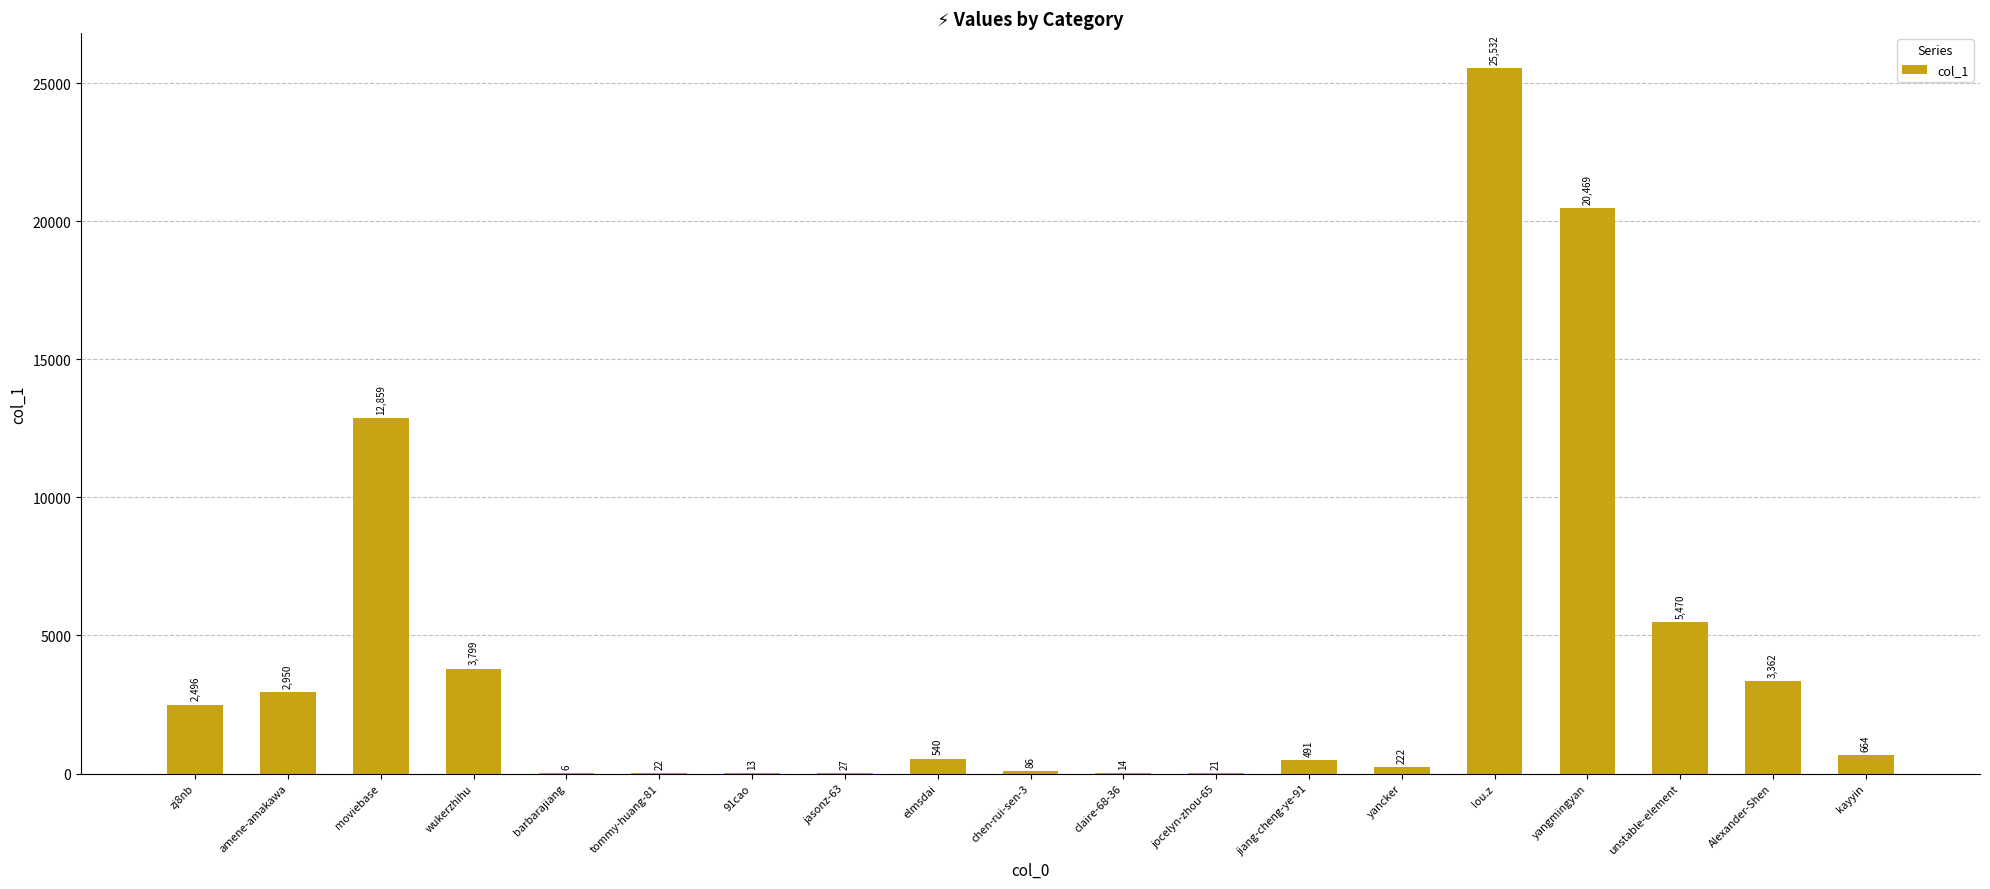

Which category has the highest value across all series?

lou.z